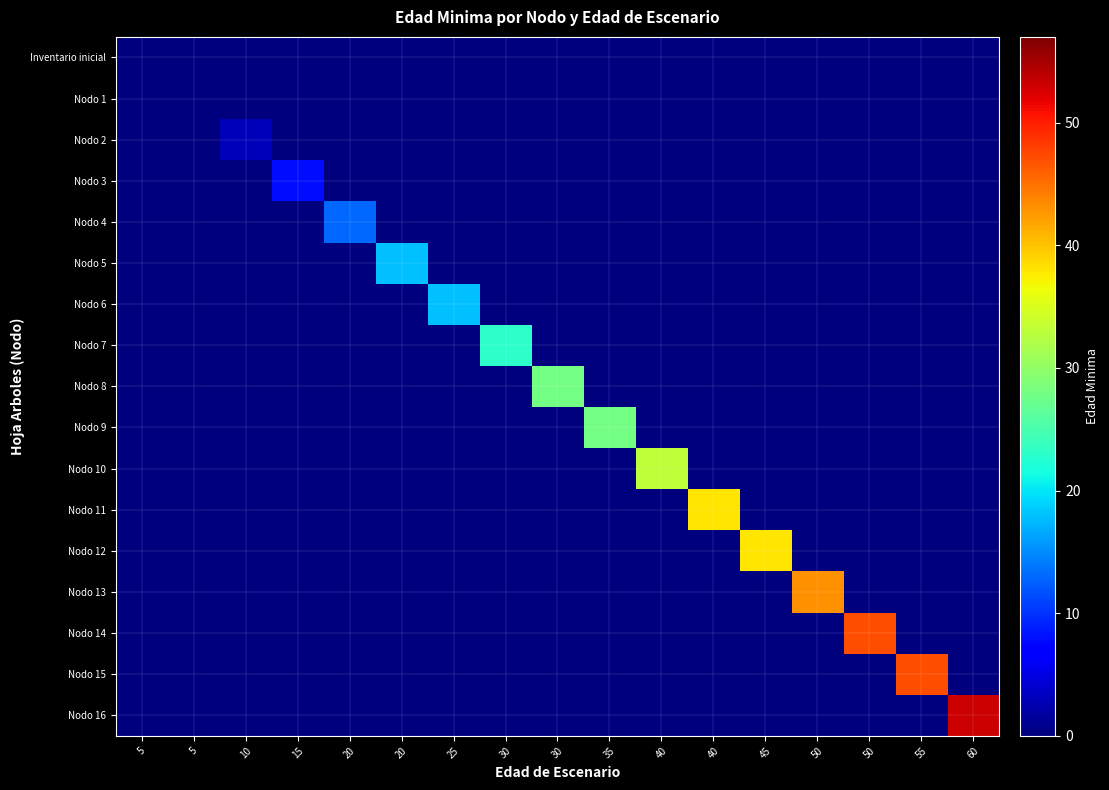

Which category has the highest value across all series?

60